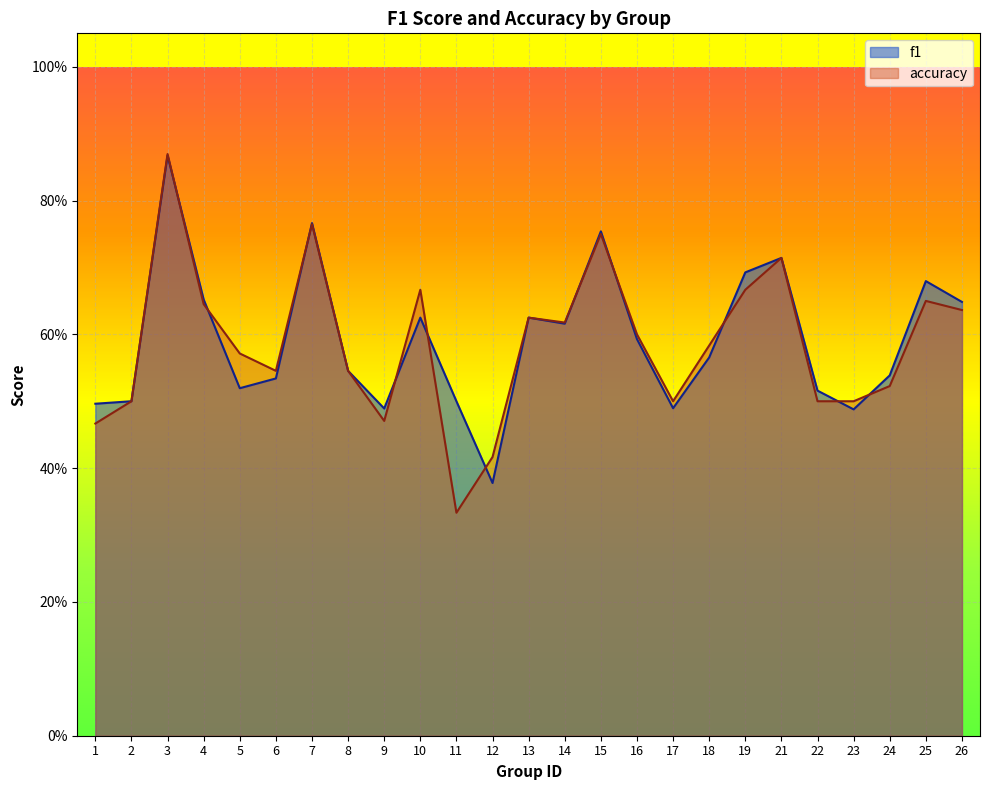

After their last crossing, which series has the higher values: accuracy or f1?

f1